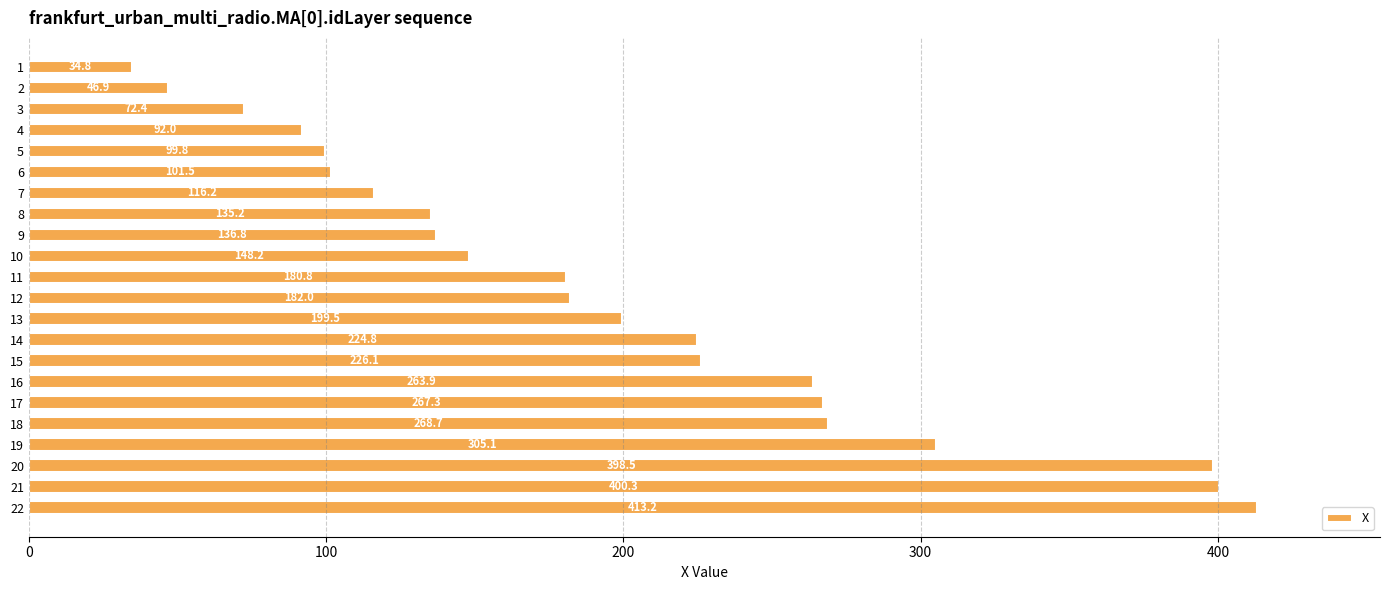

Does the chart contain stacked bars?

No